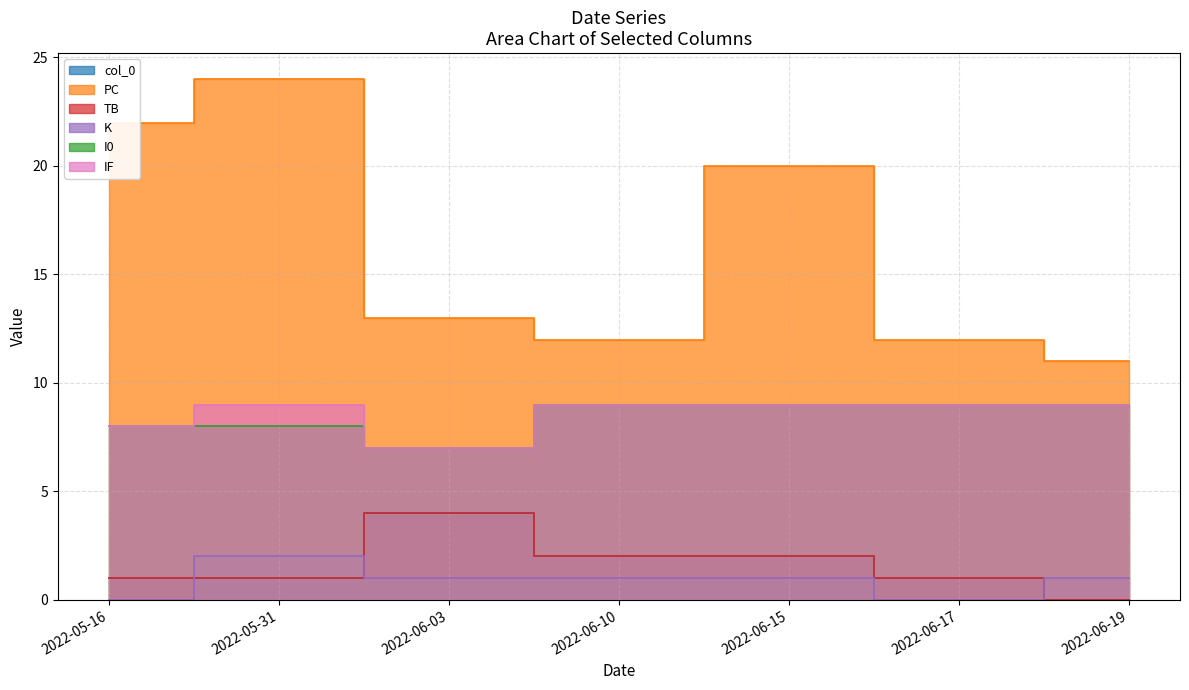

True or false: PC and K intersect in this chart.

False